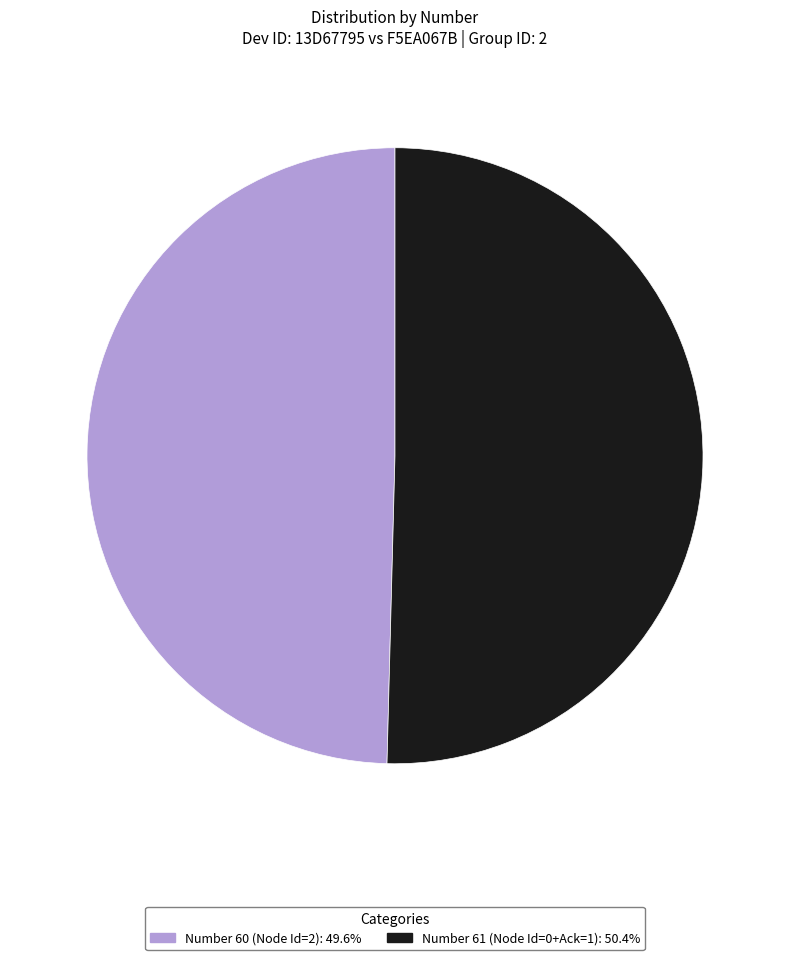

Do Number 61 (Node Id=0+Ack=1): 50.4% and Number 60 (Node Id=2): 49.6% together represent more than half of the pie?

Yes